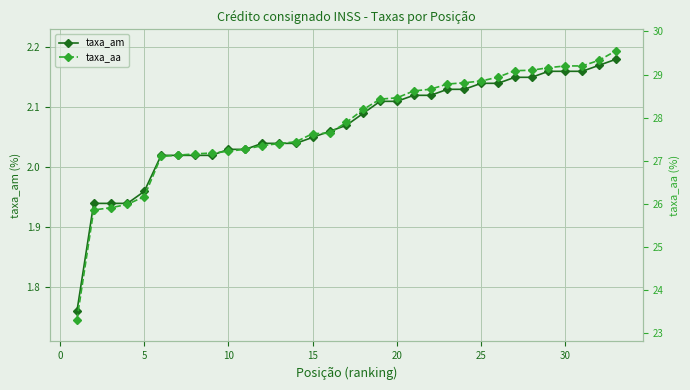

How many data points in taxa_am are less than 2?

5